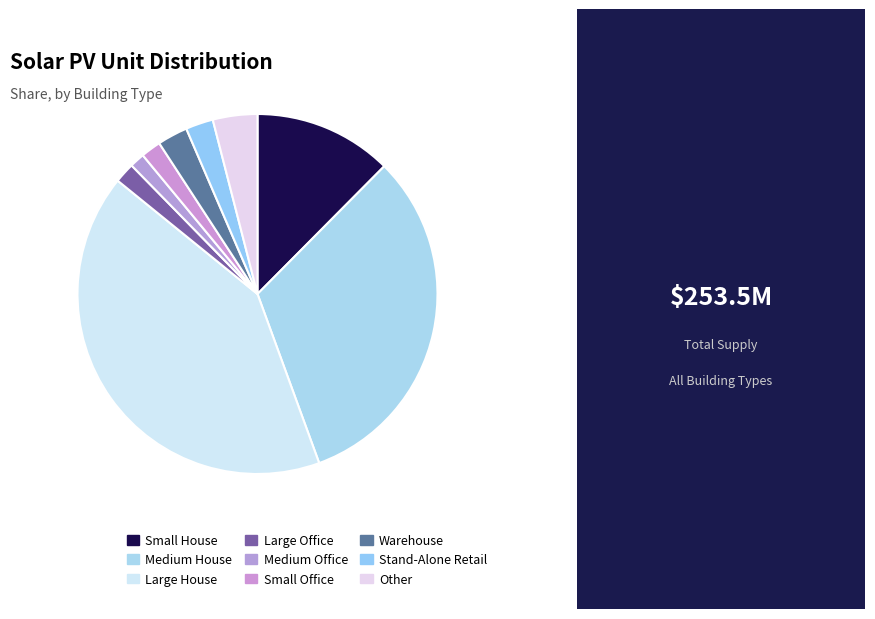

How much of the chart is everything except Warehouse?

97.3%